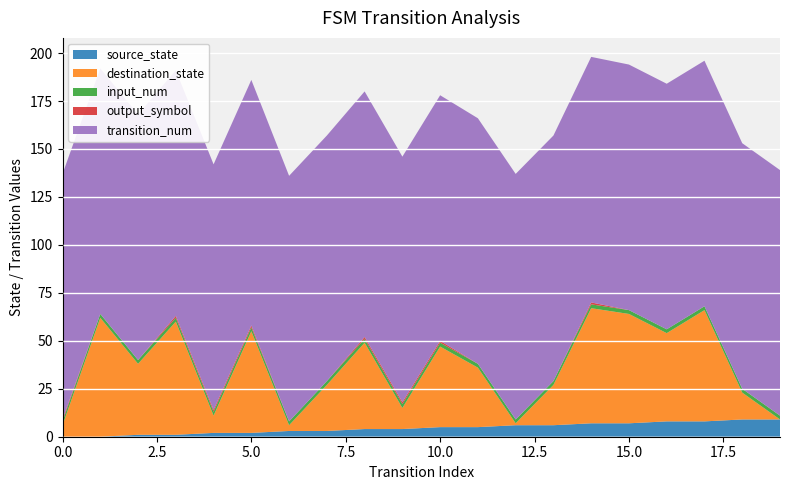

Reading right to left, what are all the values shown in this chart?

source_state: 9	9	8	8	7	7	6	6	5	5	4	4	3	3	2	2	1	1	0	0
destination_state: 0	14	58	46	57	60	21	1	31	42	11	45	24	3	53	9	59	37	62	6
input_num: 2	2	2	2	2	2	2	2	2	2	2	2	2	2	2	2	2	2	2	2
output_symbol: 0	0	0	0	0	1	0	0	0	1	1	1	0	0	1	1	1	0	0	1
transition_num: 128	128	128	128	128	128	128	128	128	128	128	128	128	128	128	128	128	128	128	128